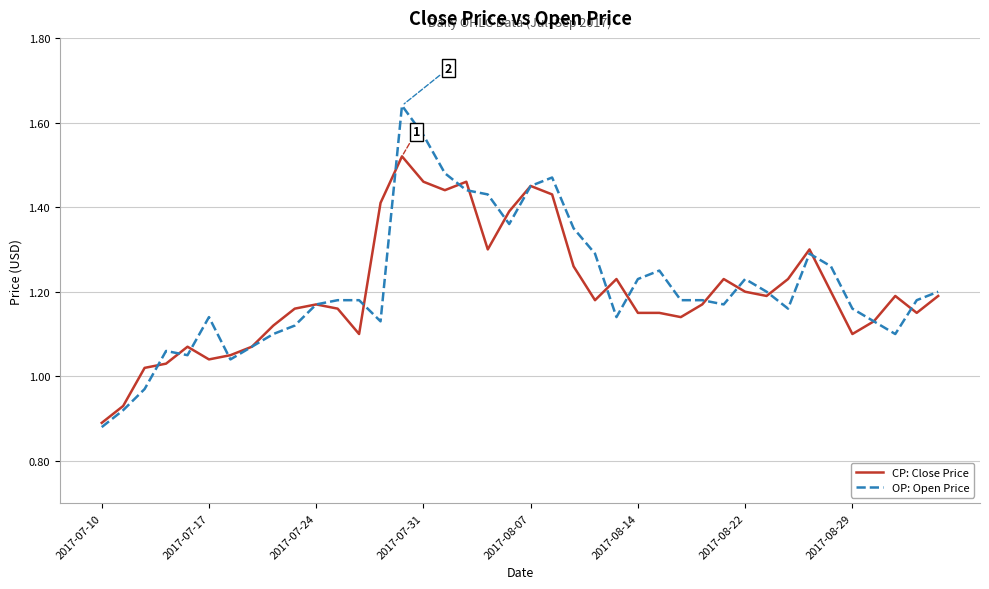

At how many categories does at least one series exceed 1?

38